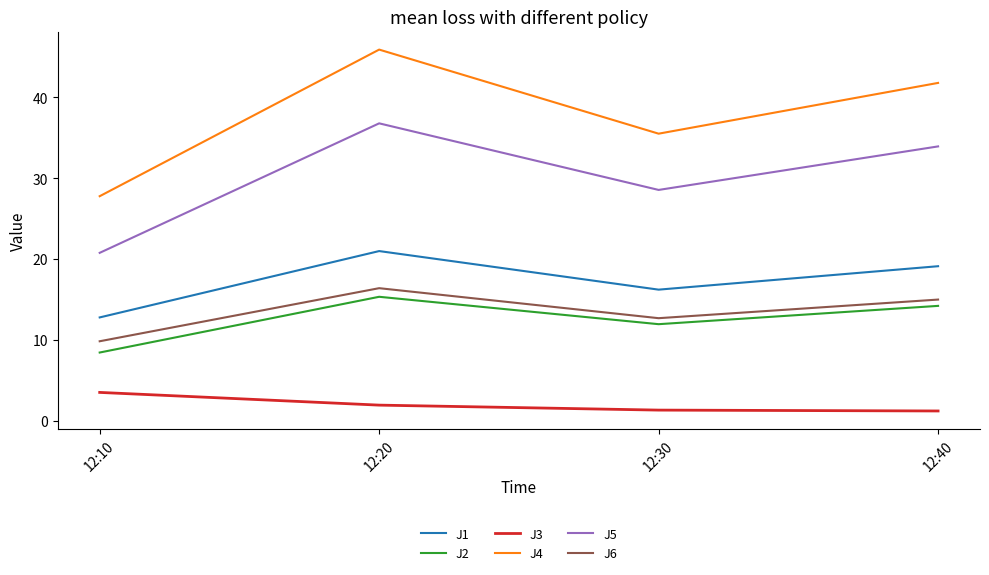

Where is the first local minimum for J6?

12:30